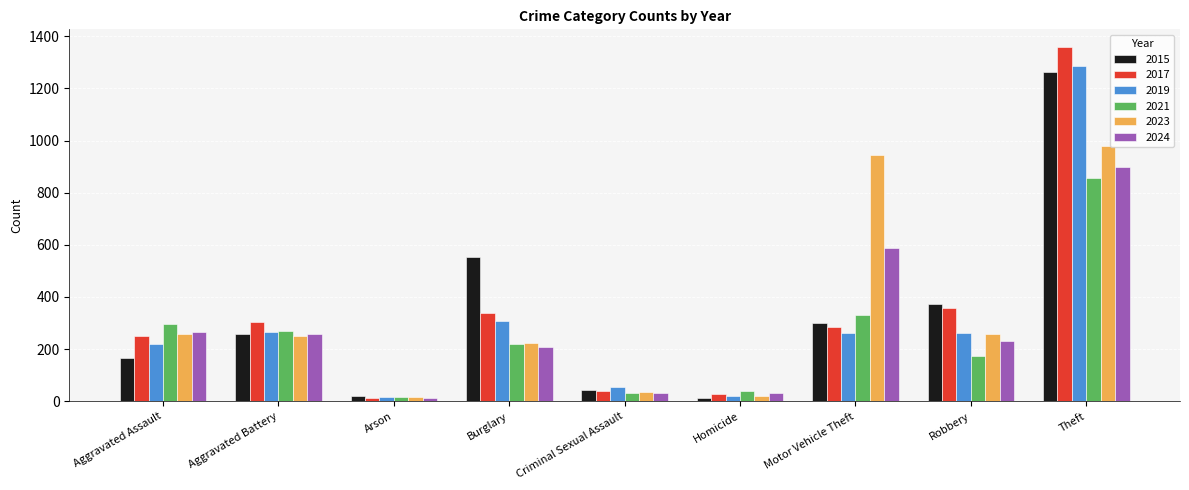

What position from the left is Burglary?

4